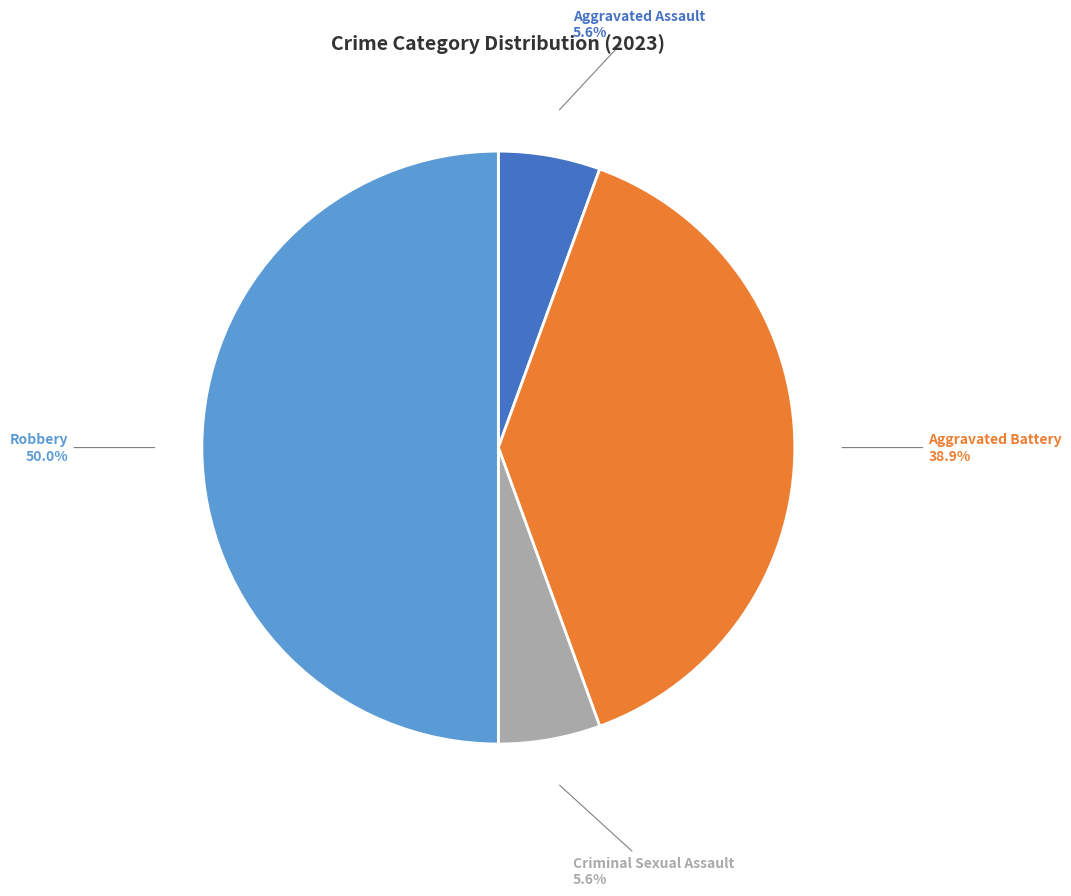

To the nearest percent, what is the difference between the largest and smallest slice percentages?

44%